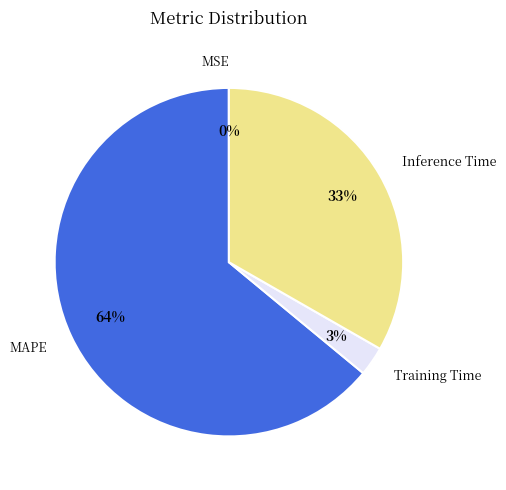

Which slice represents more than half of the pie?

MAPE